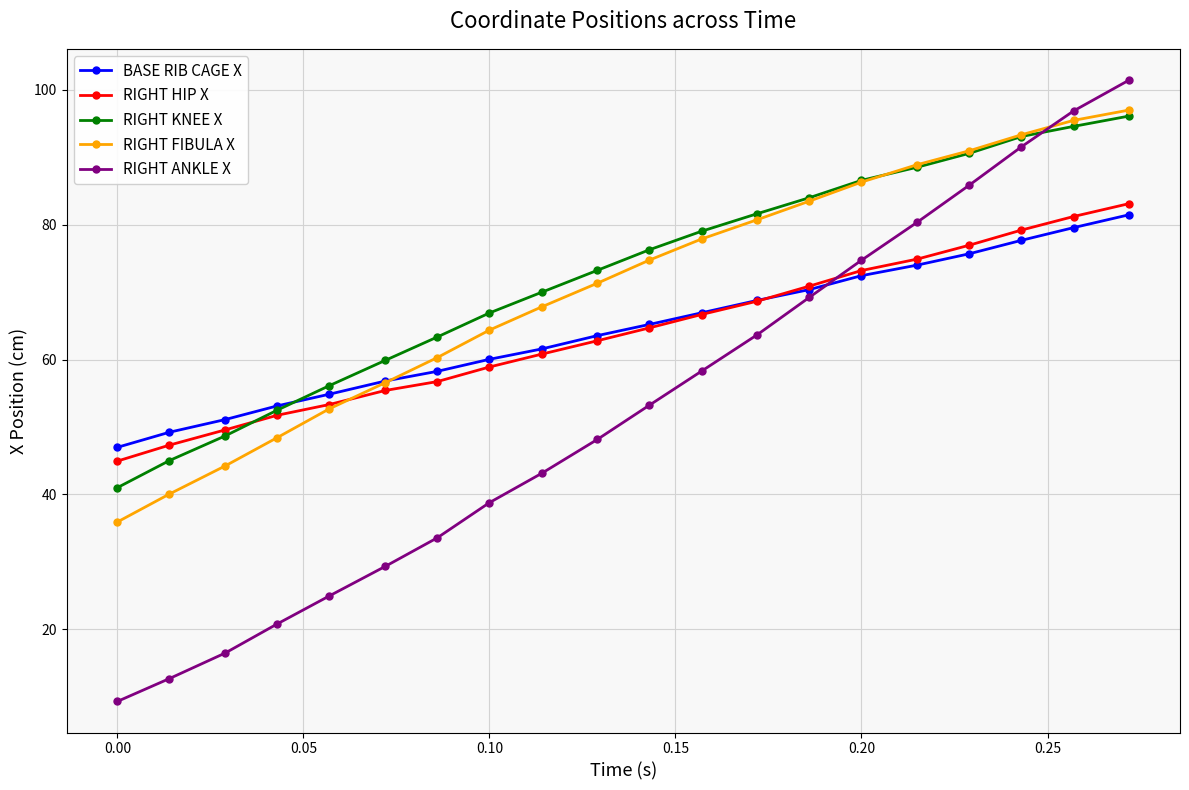

Which series has the largest range (max minus min)?

RIGHT ANKLE X